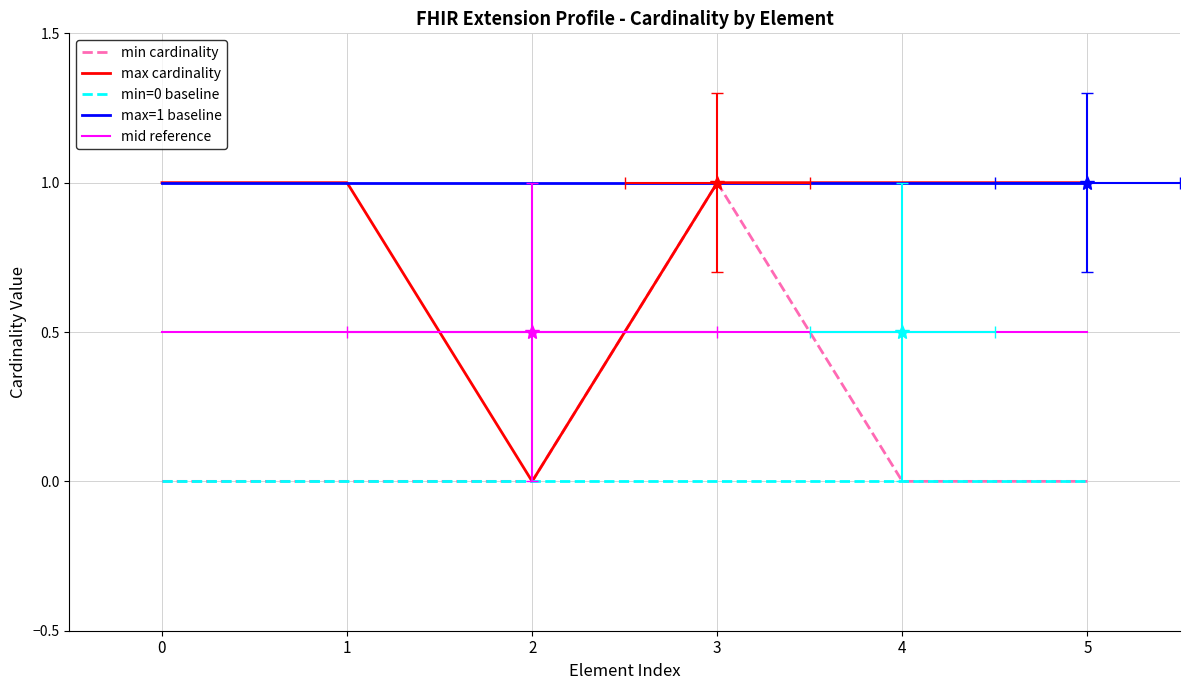

What is the total value across all series at 2?

1.5